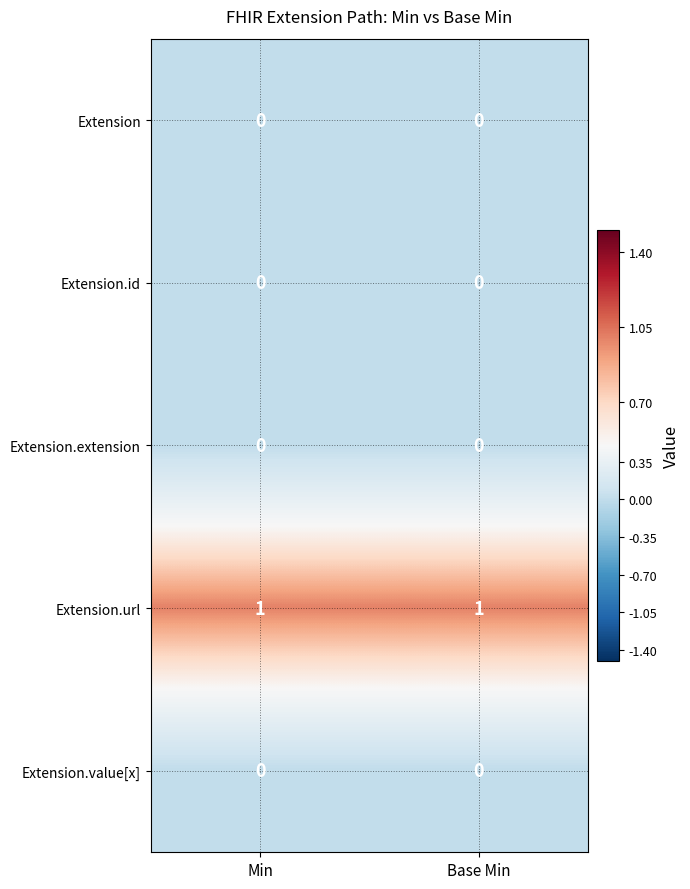

True or false: Extension.url has a value of 1 at Base Min.

True